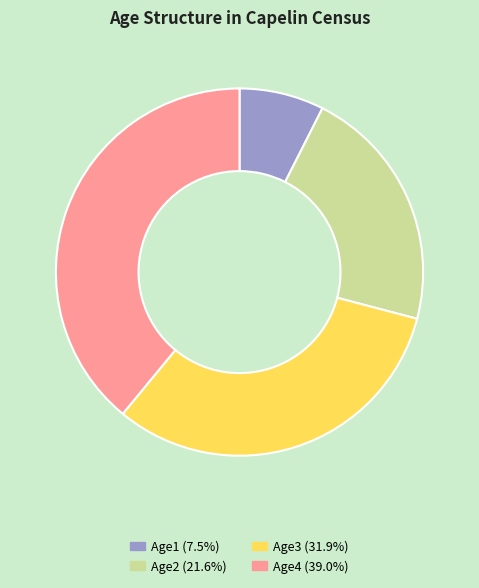

How many slices are in this pie chart?

4